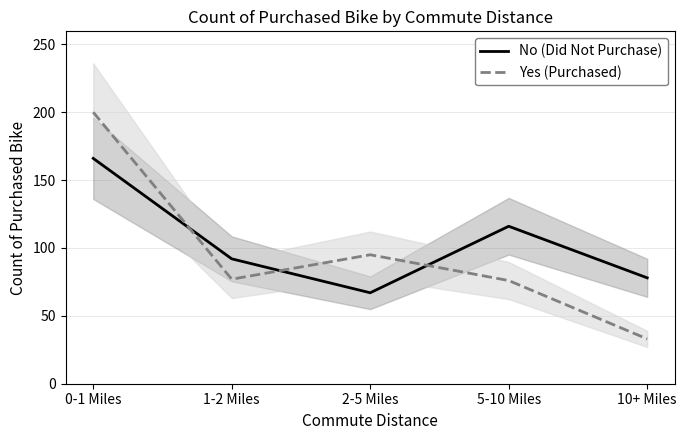

Does the chart have visible grid lines?

Yes